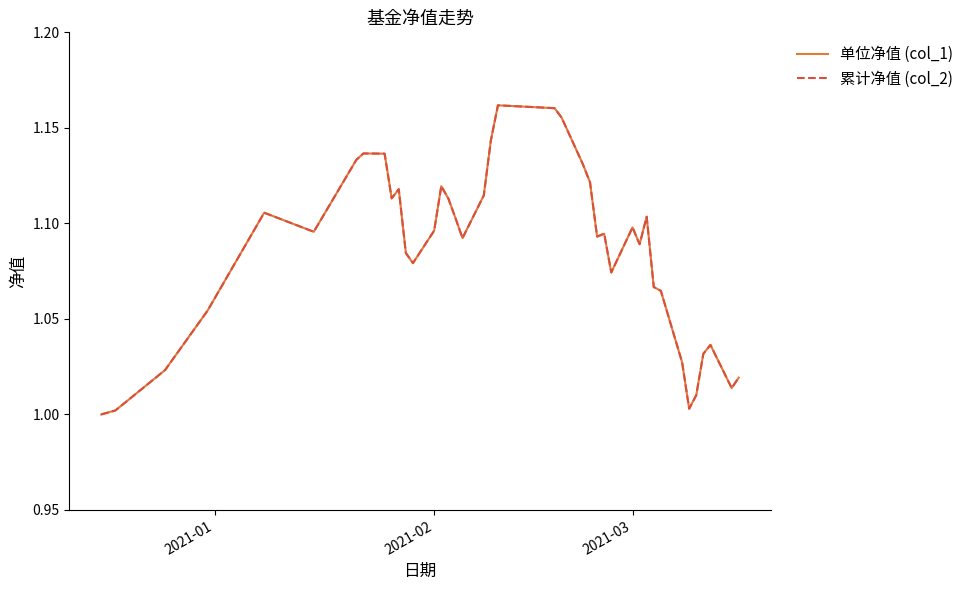

How many lines are shown in the chart?

2